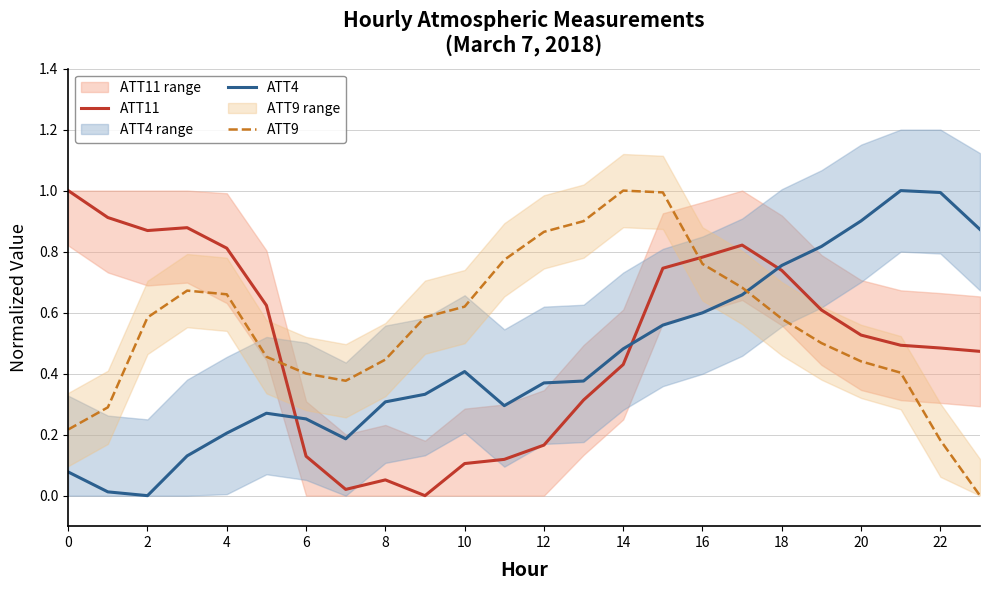

How many lines are shown in the chart?

3